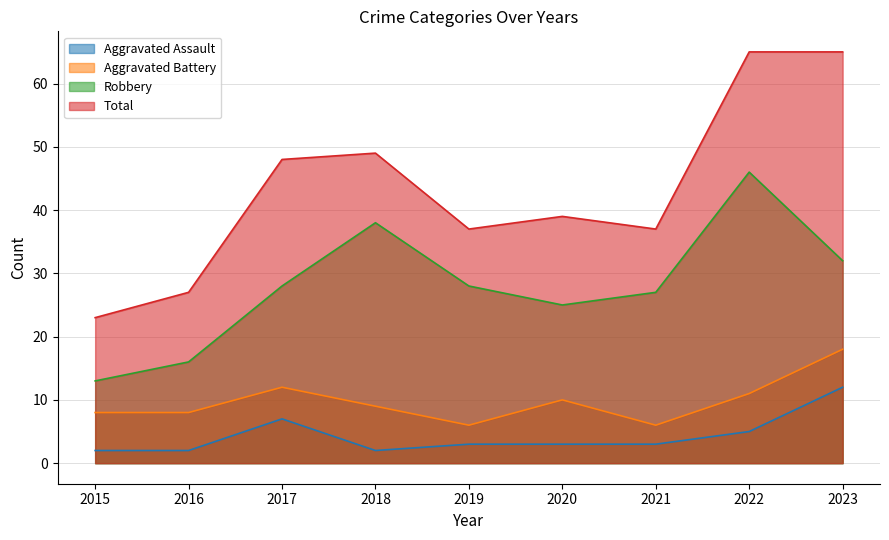

Which series has the largest range (max minus min)?

Total